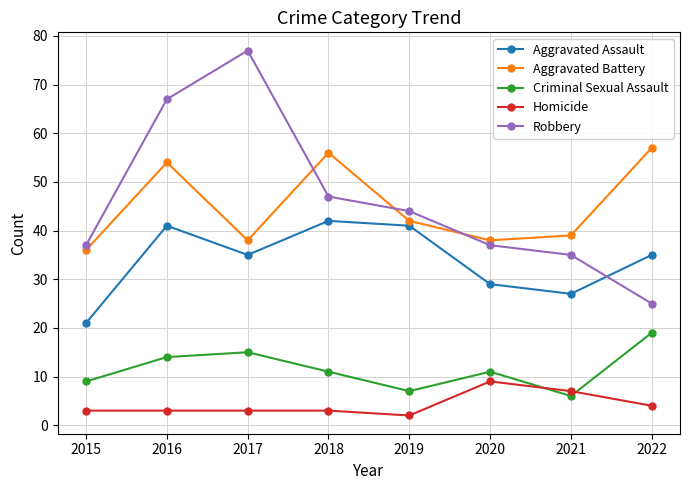

At which category does the chart reach its peak across all series?

2017